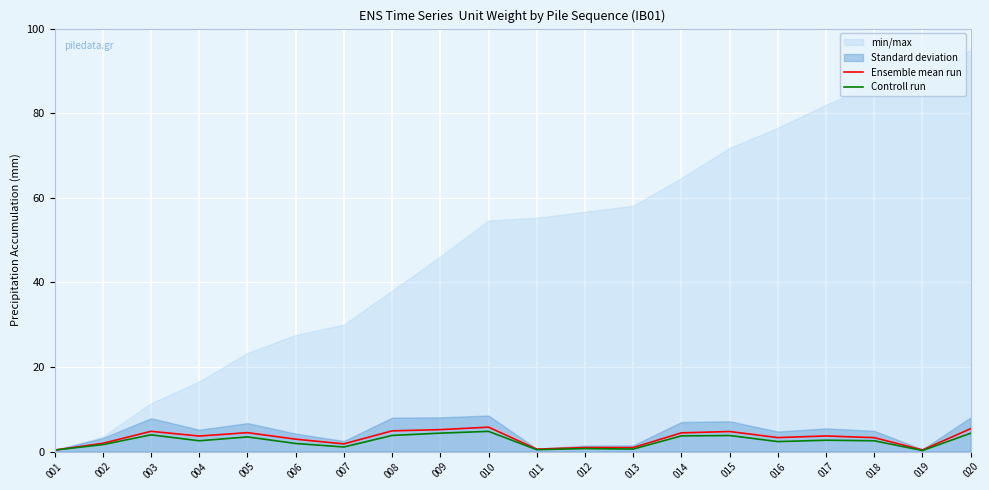

Reading left to right, what are all the values shown in this chart?

Ensemble mean run: 001=0.3	002=1.9	003=4.8	004=3.7	005=4.5	006=2.9	007=1.8	008=4.9	009=5.2	010=5.8	011=0.6	012=0.9	013=0.9	014=4.4	015=4.7	016=3.3	017=3.7	018=3.3	019=0.4	020=5.4
Controll run: 001=0.3	002=1.6	003=3.9	004=2.5	005=3.5	006=1.9	007=1.1	008=3.8	009=4.3	010=4.8	011=0.4	012=0.7	013=0.6	014=3.7	015=3.8	016=2.4	017=2.7	018=2.5	019=0.2	020=4.3